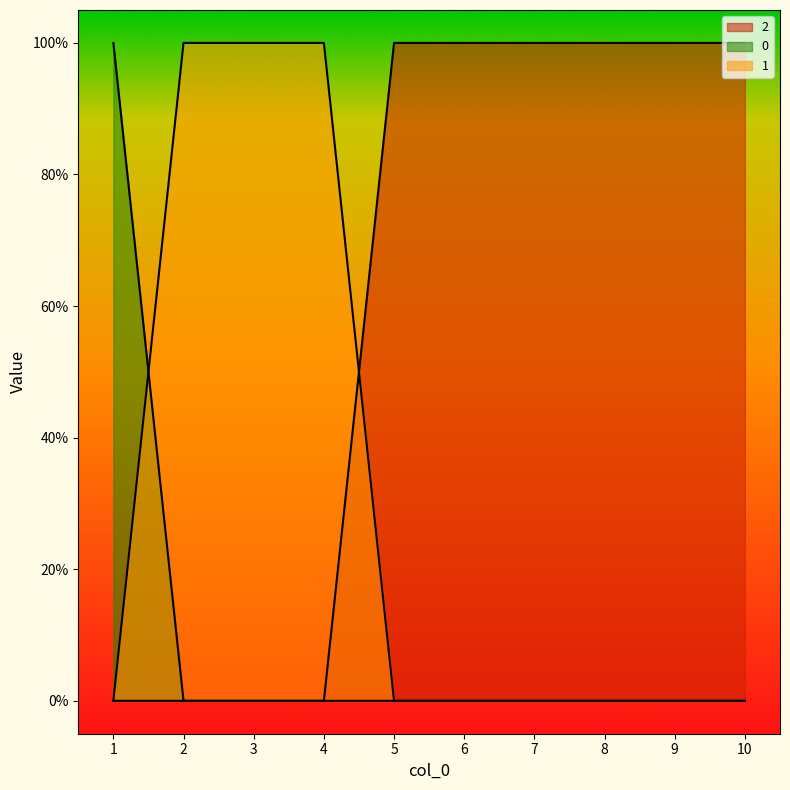

Where do 2 and 1 first cross each other?

4 and 5